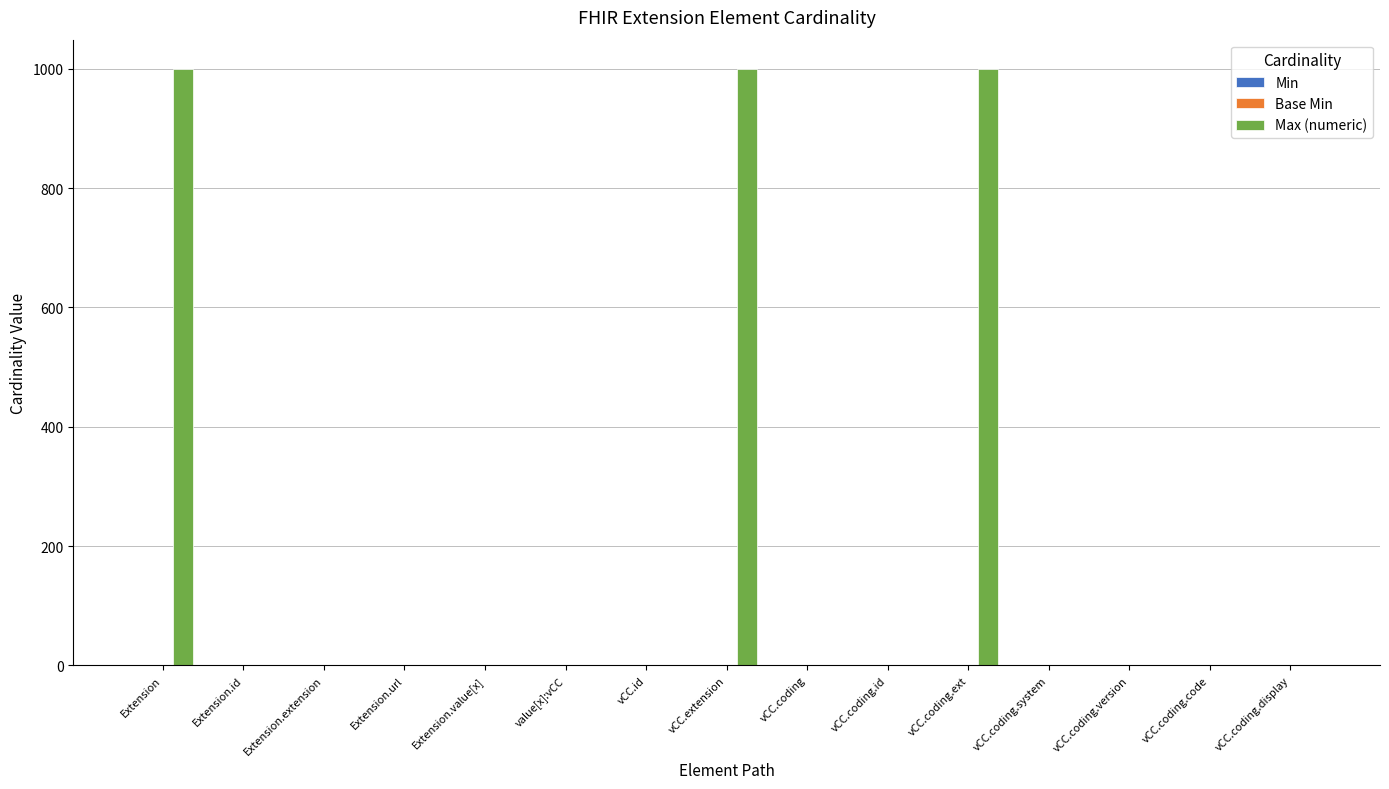

How many distinct data groups are displayed?

3